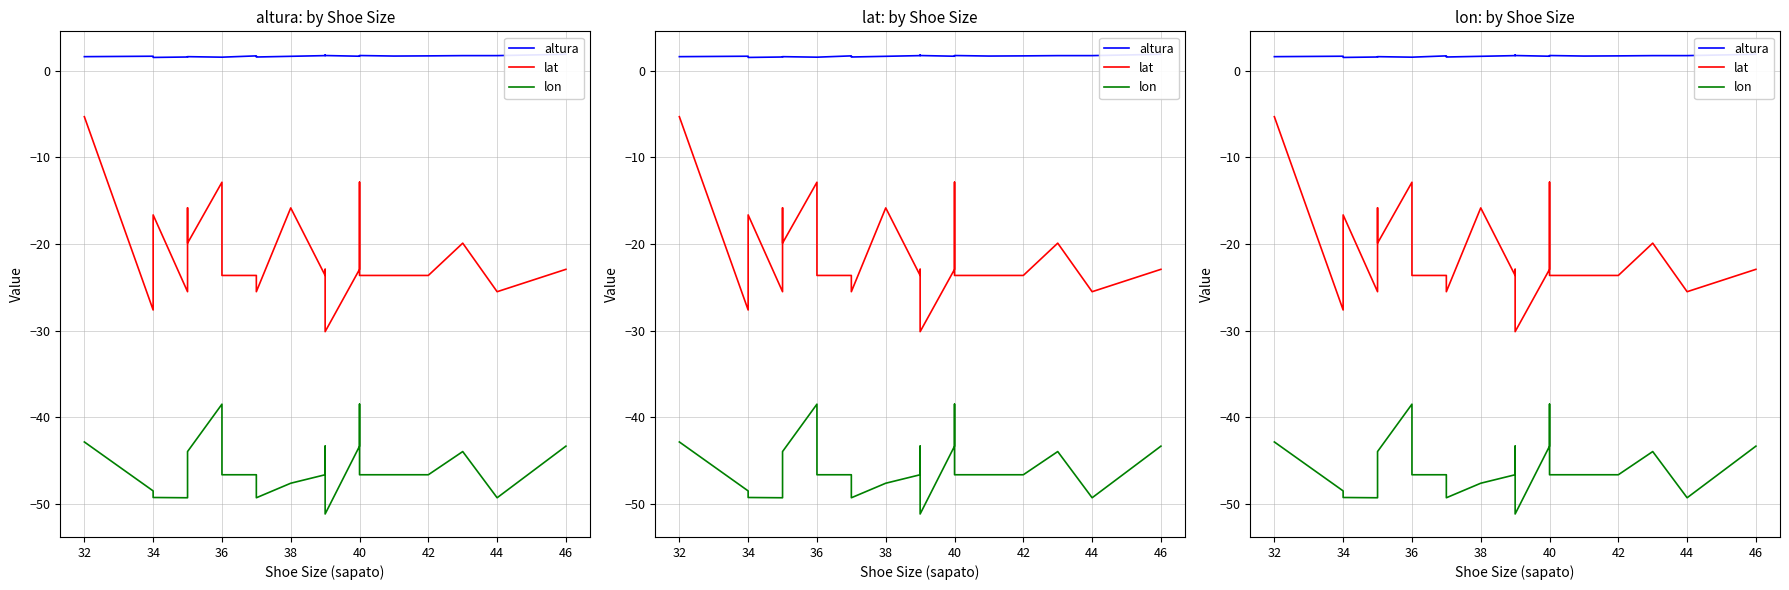

What is the minimum value for altura?

1.5